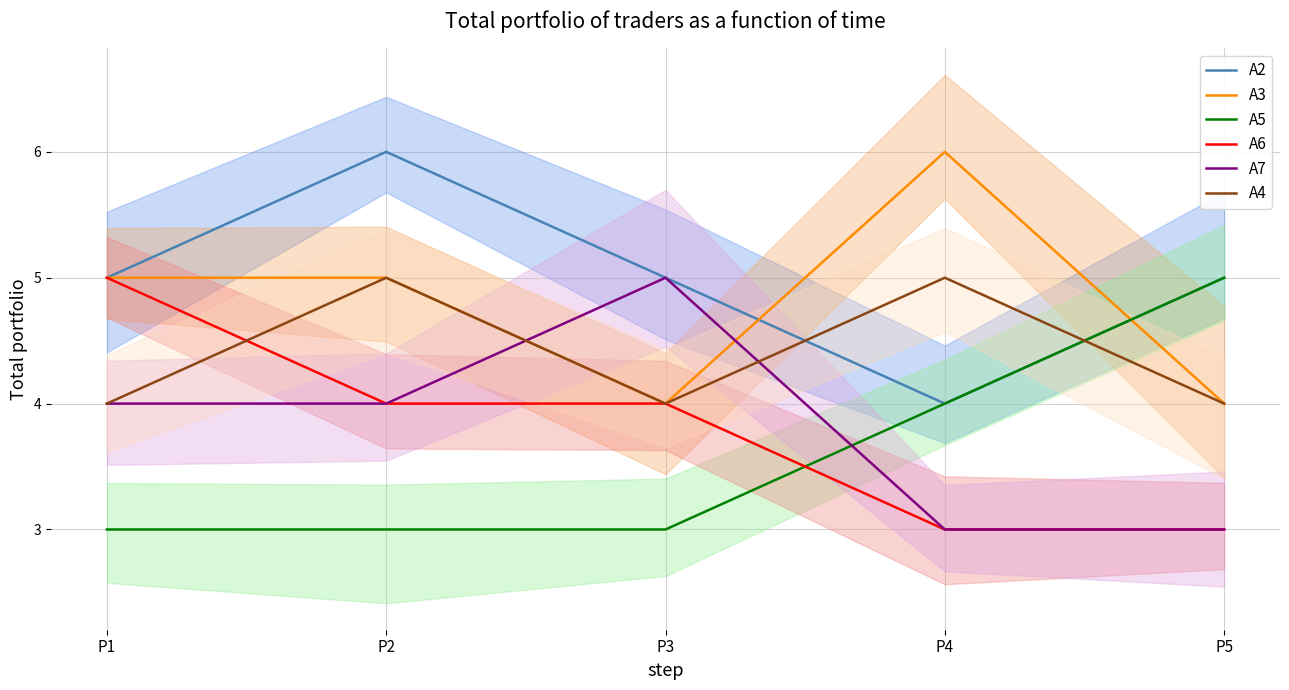

The A6 series shows 2 at P4. True or false?

False